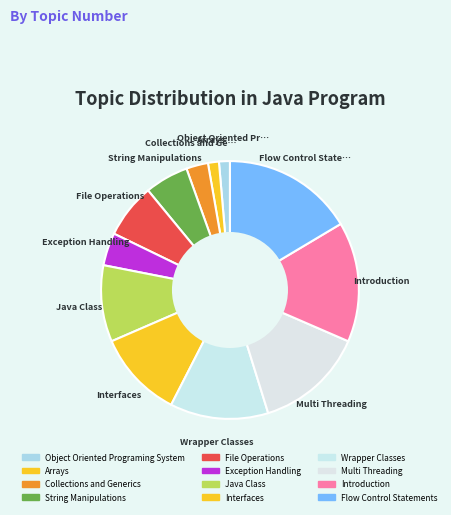

How many slices are in this pie chart?

12